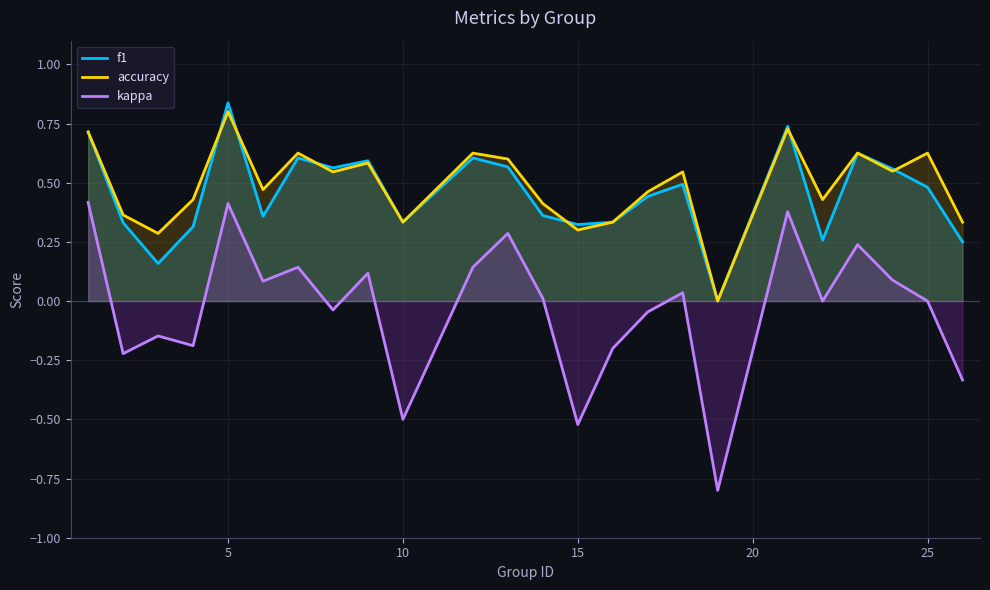

What are all the series names shown in the legend?

f1, accuracy, kappa